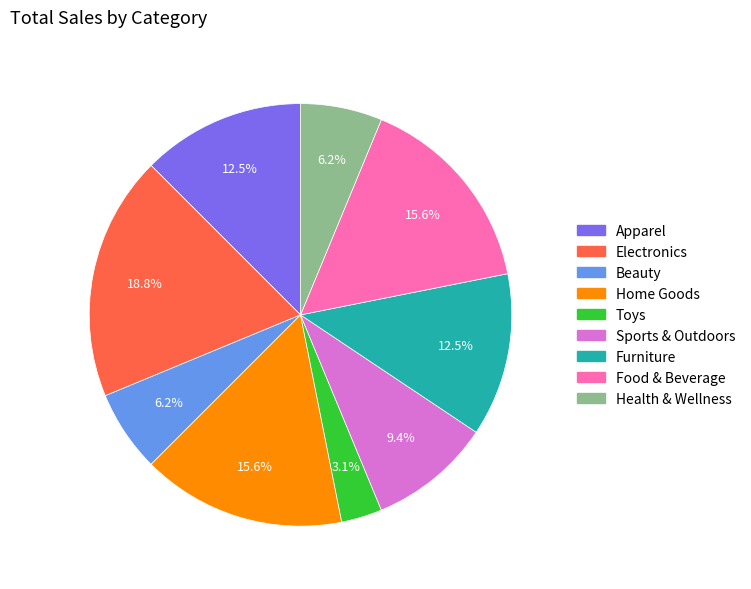

Does Food & Beverage account for over 50% of the chart?

No